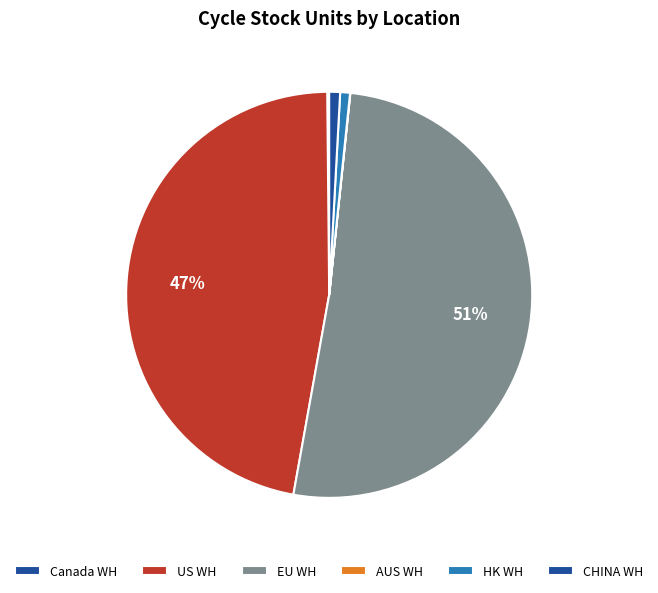

To the nearest percent, what is the difference between the largest and smallest slice percentages?

51%